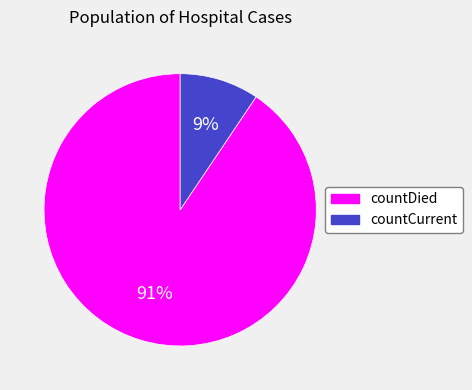

Is countDied the majority of the pie?

Yes